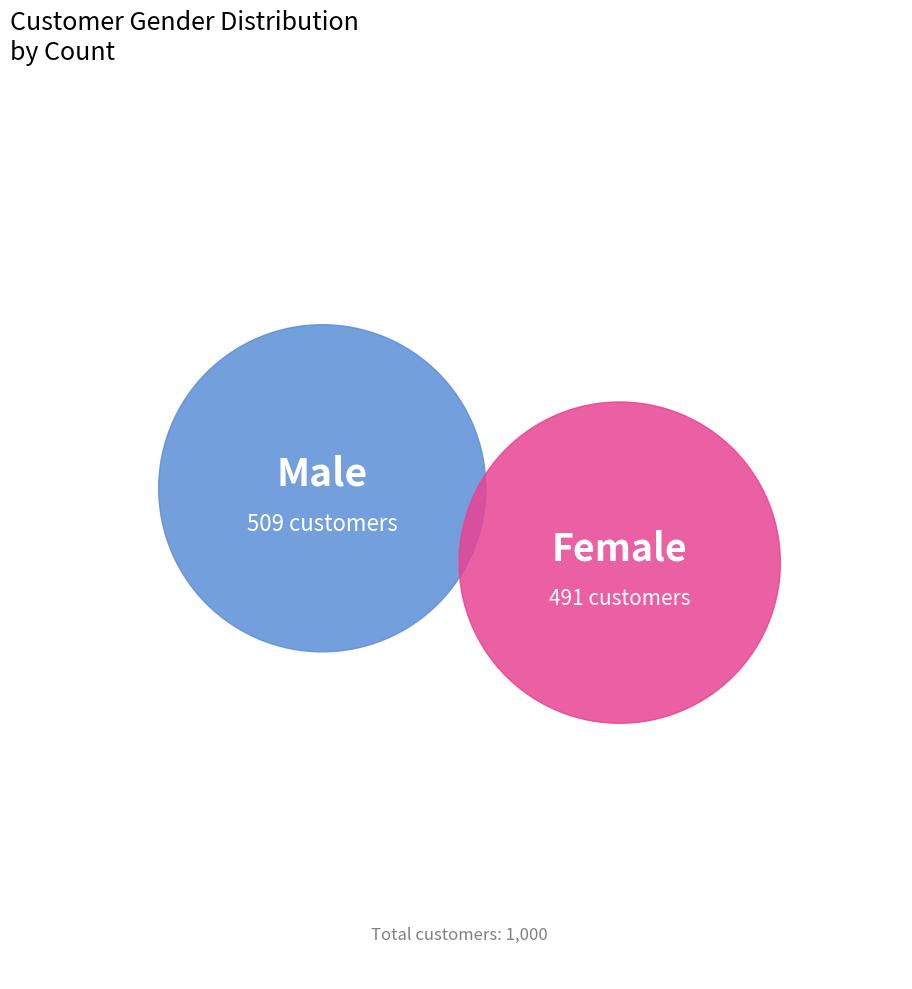

What is the smallest slice in the pie chart?

Female